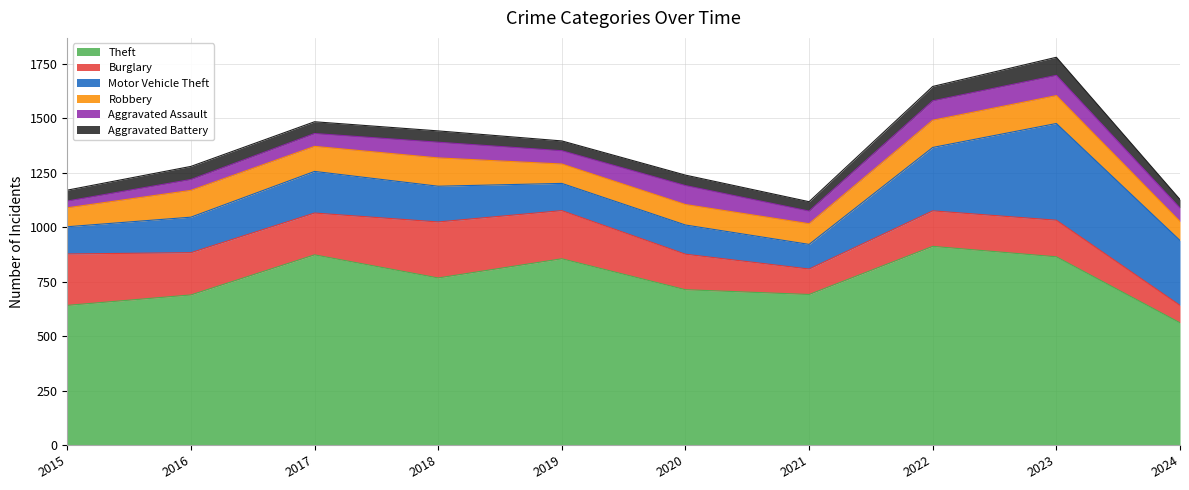

At 2016, list the series in order from smallest to largest.

Aggravated Assault, Aggravated Battery, Robbery, Motor Vehicle Theft, Burglary, Theft